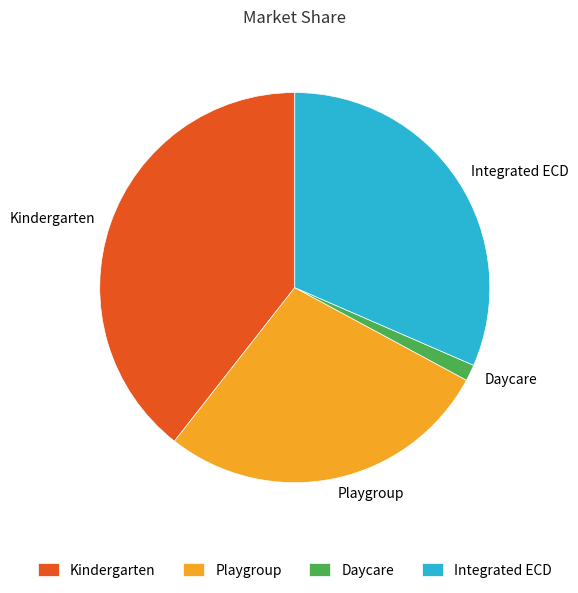

Is the sum of Daycare and Integrated ECD greater than half?

No